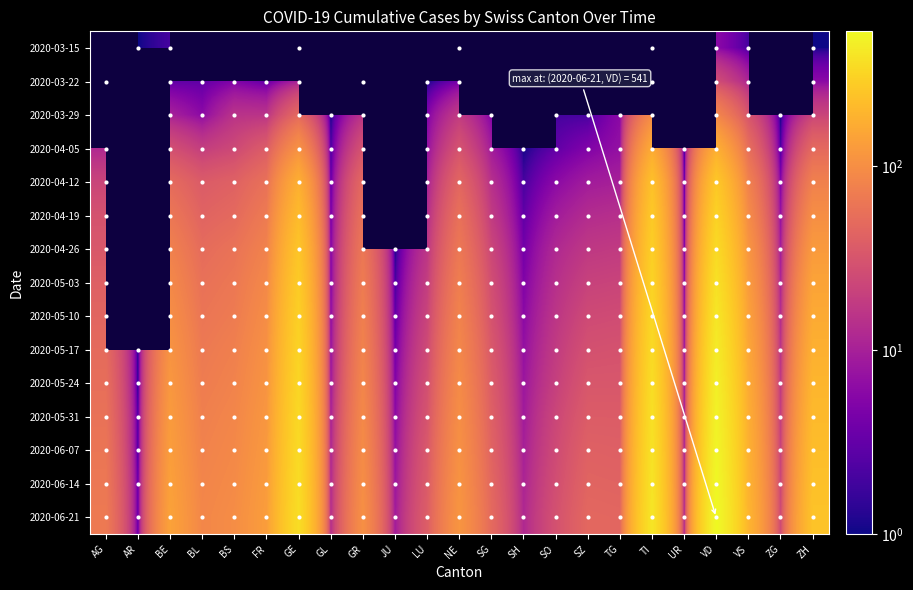

Is the value of 2020-03-22 at ZG greater than the value of 2020-03-15 at ZH?

No